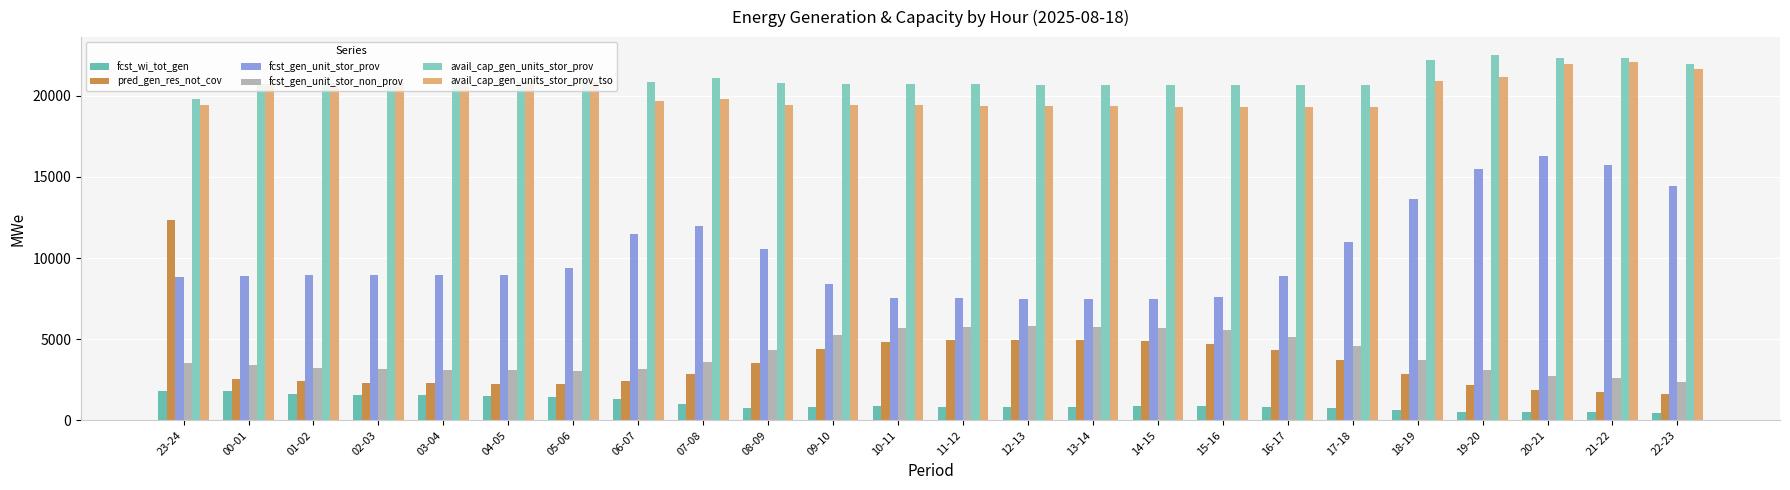

Rank the series at 12-13 from lowest to highest value.

fcst_wi_tot_gen, pred_gen_res_not_cov, fcst_gen_unit_stor_non_prov, fcst_gen_unit_stor_prov, avail_cap_gen_units_stor_prov_tso, avail_cap_gen_units_stor_prov